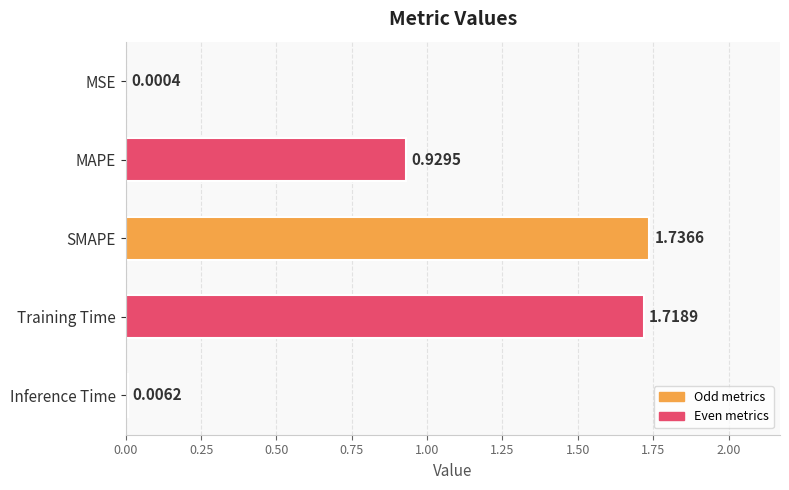

Count the number of data series in this chart.

1